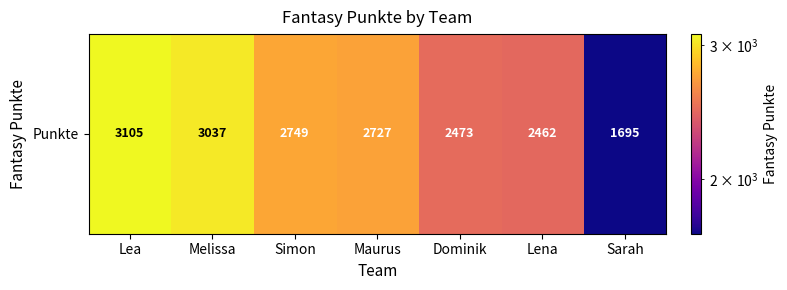

What is the sum of all values?

18248